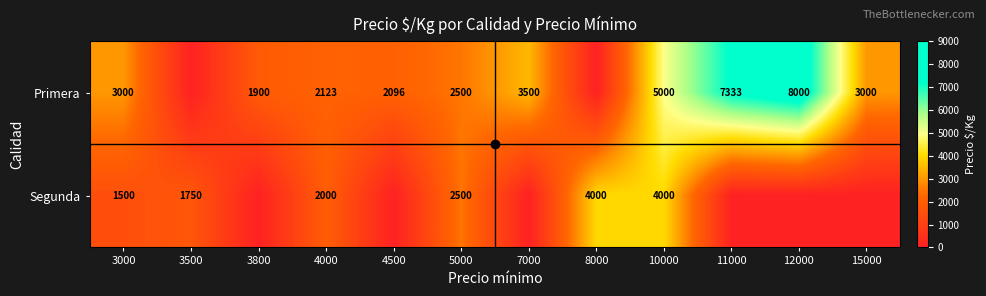

True or false: Segunda has a value of -1889 at 3800.

False